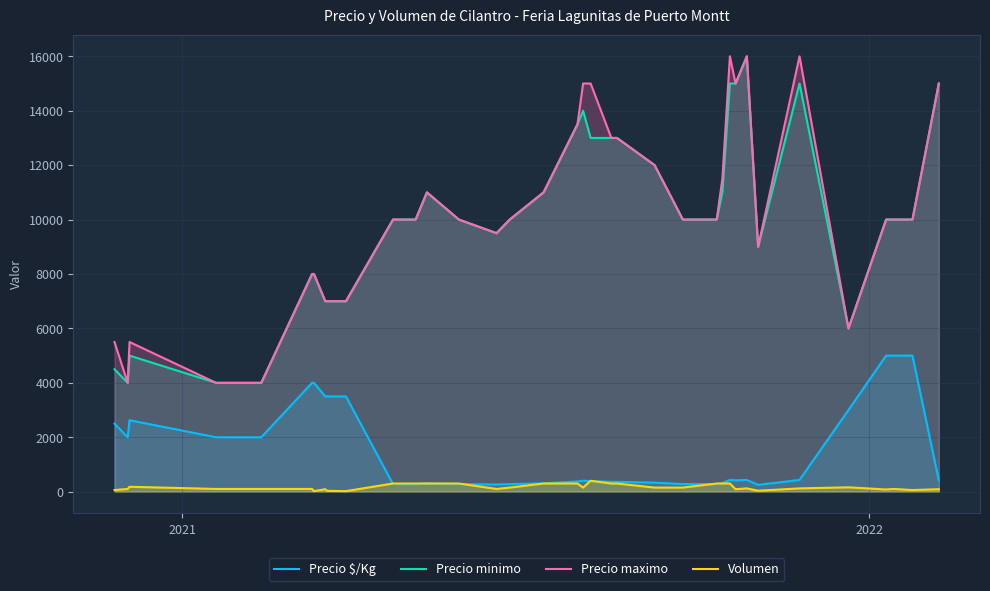

Reading left to right, list all the values displayed in this chart.

Precio $/Kg: 2500	2000	2625	2000	2000	2000	4000	4000	3500	3500	3500	278	278	306	278	264	278	306	375	404	389	361	361	333	278	278	312	431	417	431	250	431	3000	5000	5000	5000	417
Precio minimo: 4500	4000	5000	4000	4000	4000	8000	8000	7000	7000	7000	10000	10000	11000	10000	9500	10000	11000	13500	14000	13000	13000	13000	12000	10000	10000	11000	15000	15000	16000	9000	15000	6000	10000	10000	10000	15000
Precio maximo: 5500	4000	5500	4000	4000	4000	8000	8000	7000	7000	7000	10000	10000	11000	10000	9500	10000	11000	13500	15000	15000	13000	13000	12000	10000	10000	11500	16000	15000	16000	9000	16000	6000	10000	10000	10000	15000
Volumen: 60	100	180	100	100	100	100	20	90	30	20	300	300	300	300	100	150	300	300	150	400	300	300	150	150	300	300	300	90	120	35	120	160	80	100	60	90